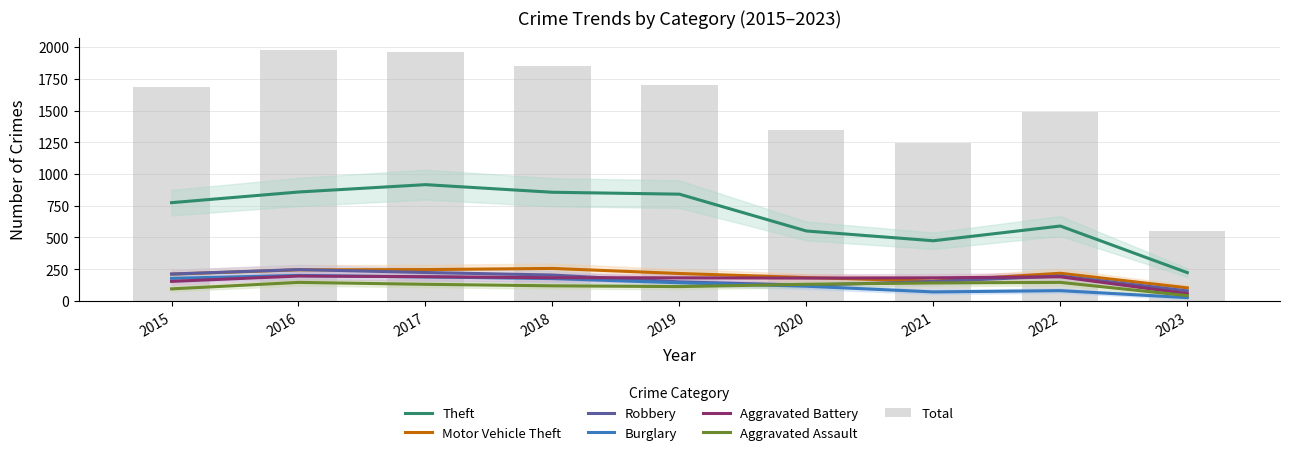

Is it true that Aggravated Assault equals 142 at 2021?

True